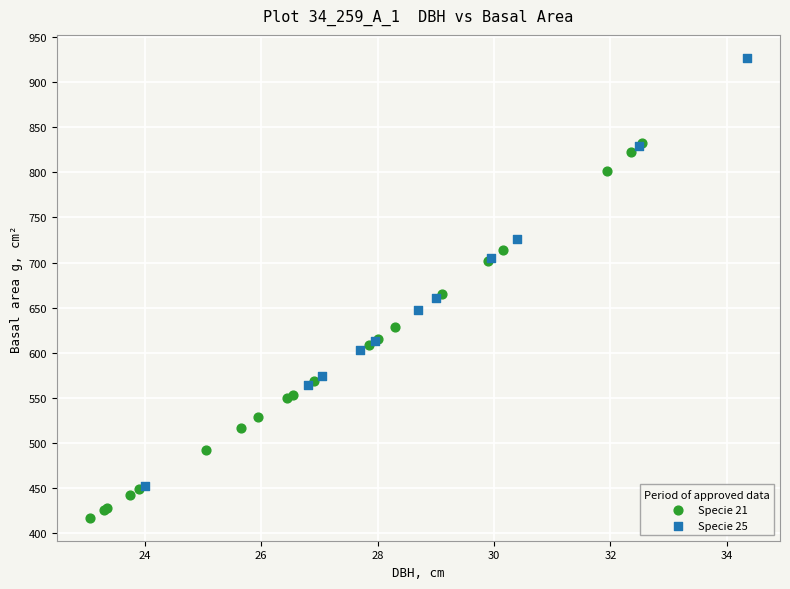

Which series has the widest spread of Y values?

Specie 25